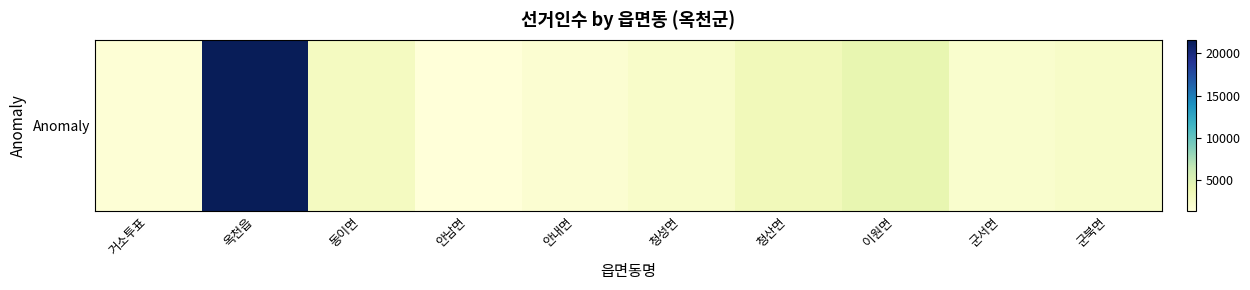

How many data points are less than 2524?

5